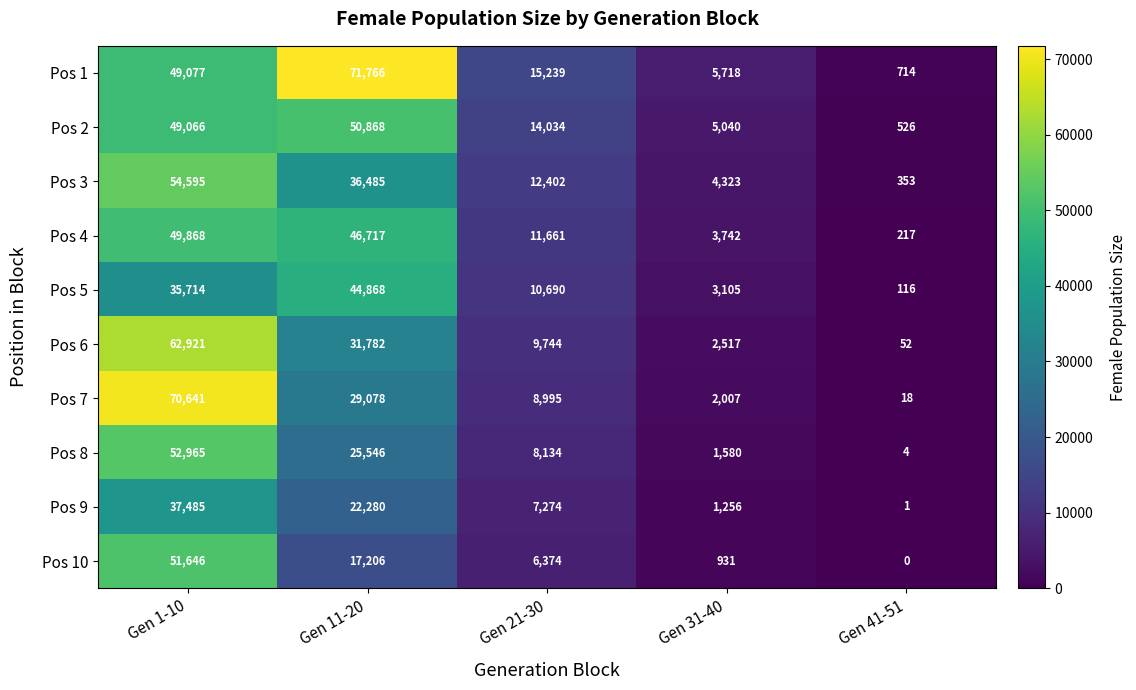

At which label does Pos 8 first exceed 8134?

Gen 1-10